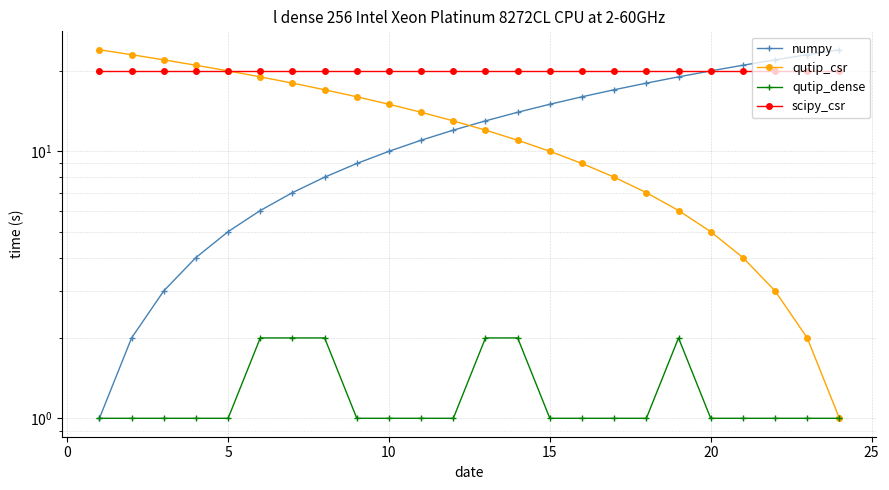

Which series has the largest total across all categories?

scipy_csr